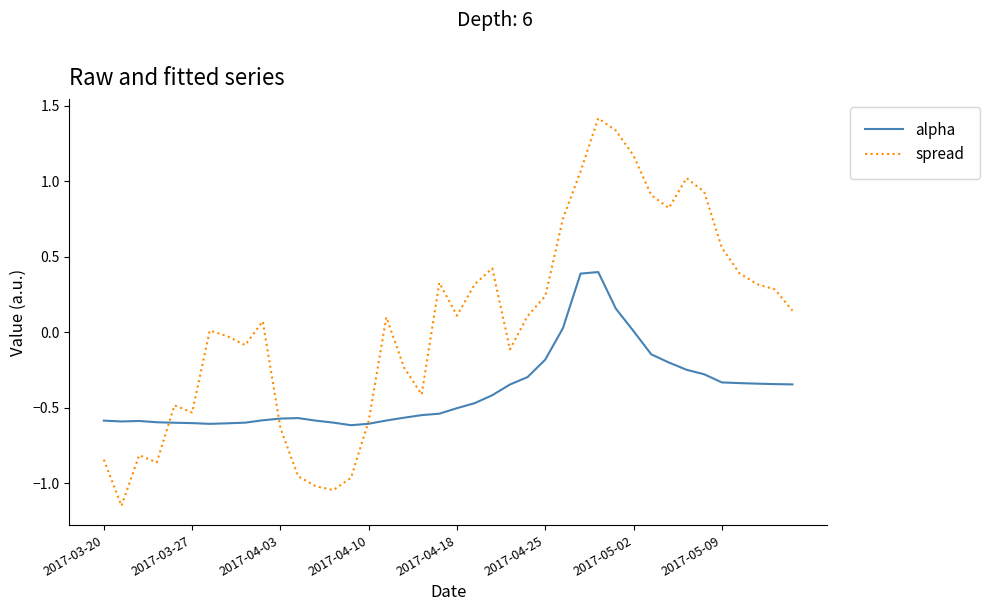

True or false: spread has more than 1 interior local peaks.

True